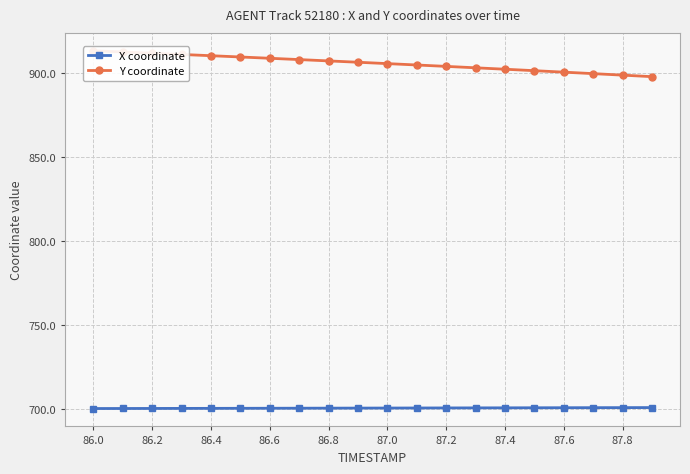

Which series has the largest range (max minus min)?

Y coordinate